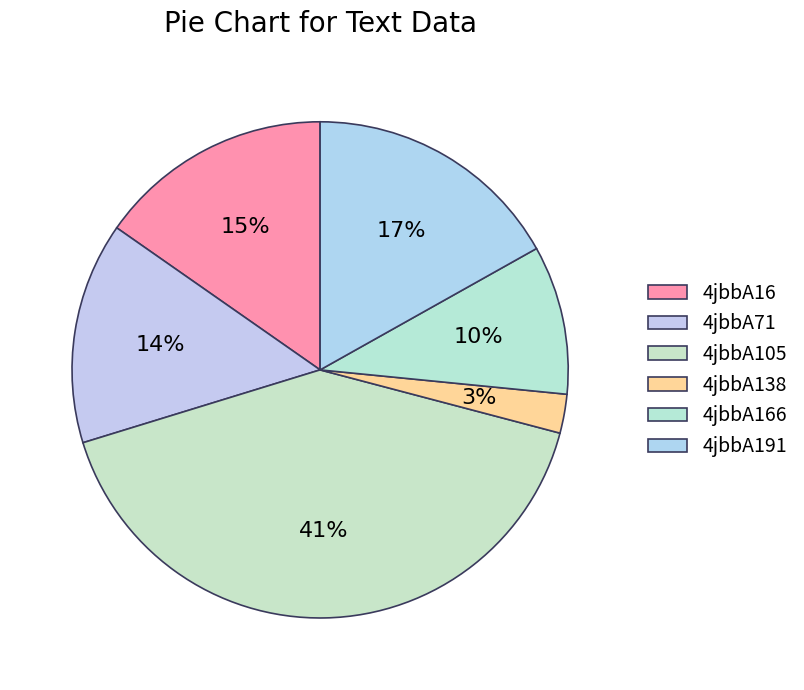

To the nearest percent, what is the difference between the 4jbbA191 and 4jbbA16 slice percentages?

2%